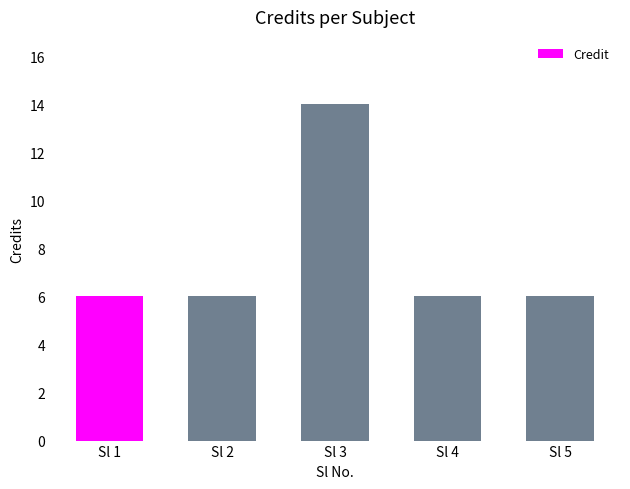

The value at 2 is 6. True or false?

True